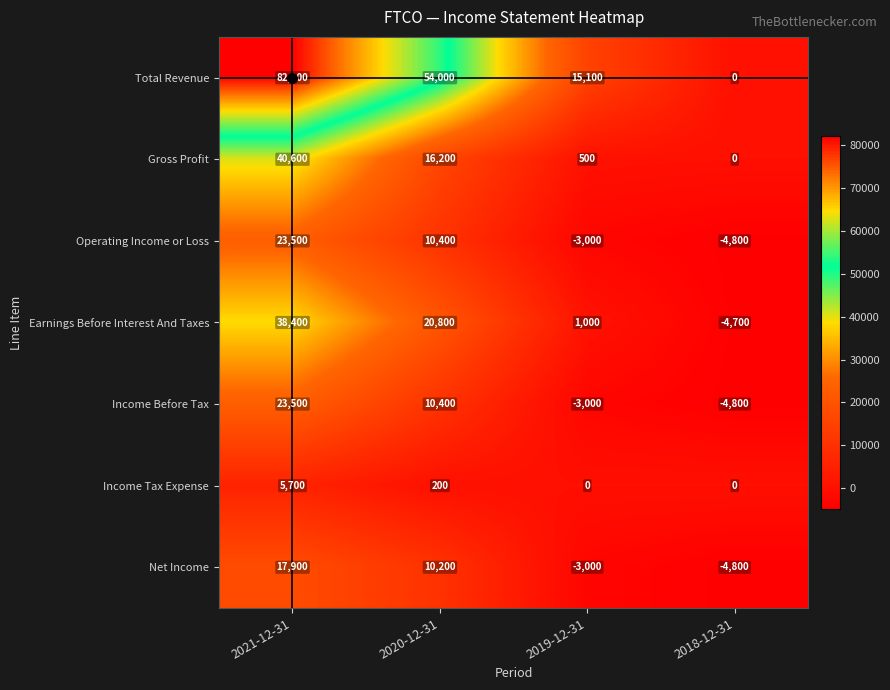

The value of Gross Profit at 2019-12-31 is 708. True or false?

False